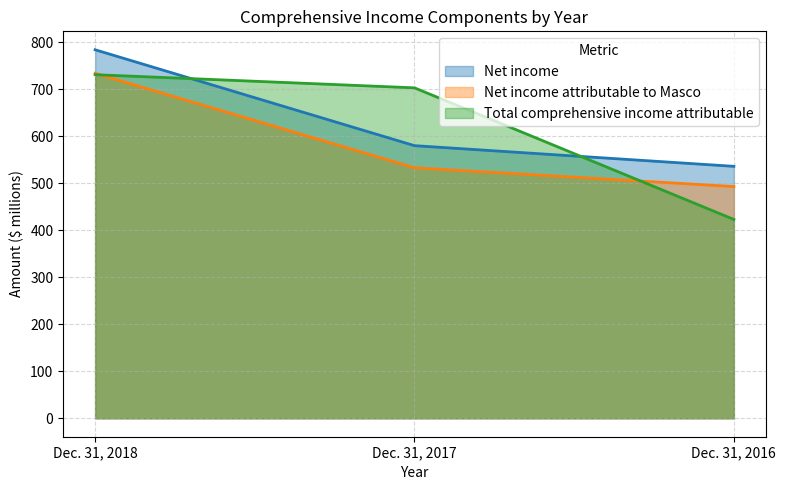

Reading left to right, transcribe all the data shown in this chart.

Net income: Dec. 31, 2018=784	Dec. 31, 2017=580	Dec. 31, 2016=536
Net income attributable to Masco: Dec. 31, 2018=734	Dec. 31, 2017=533	Dec. 31, 2016=493
Total comprehensive income attributable: Dec. 31, 2018=731	Dec. 31, 2017=703	Dec. 31, 2016=423